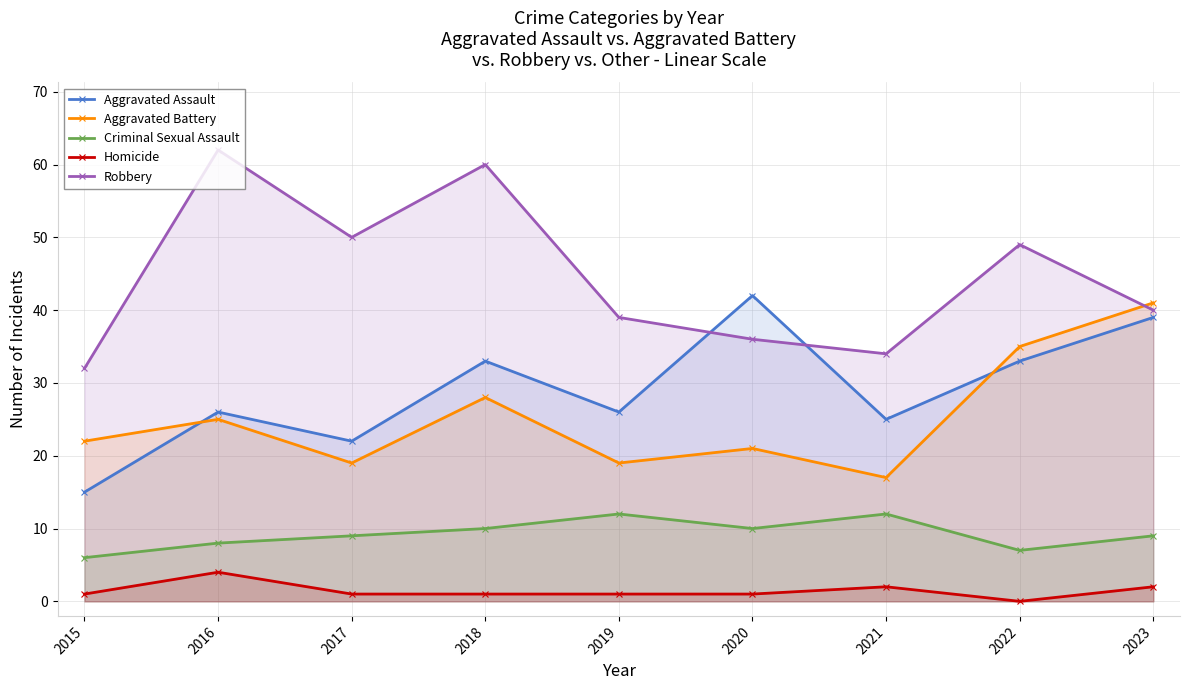

Reading left to right, what are all the values shown in this chart?

Aggravated Assault: 2015=15	2016=26	2017=22	2018=33	2019=26	2020=42	2021=25	2022=33	2023=39
Aggravated Battery: 2015=22	2016=25	2017=19	2018=28	2019=19	2020=21	2021=17	2022=35	2023=41
Criminal Sexual Assault: 2015=6	2016=8	2017=9	2018=10	2019=12	2020=10	2021=12	2022=7	2023=9
Homicide: 2015=1	2016=4	2017=1	2018=1	2019=1	2020=1	2021=2	2022=0	2023=2
Robbery: 2015=32	2016=62	2017=50	2018=60	2019=39	2020=36	2021=34	2022=49	2023=40